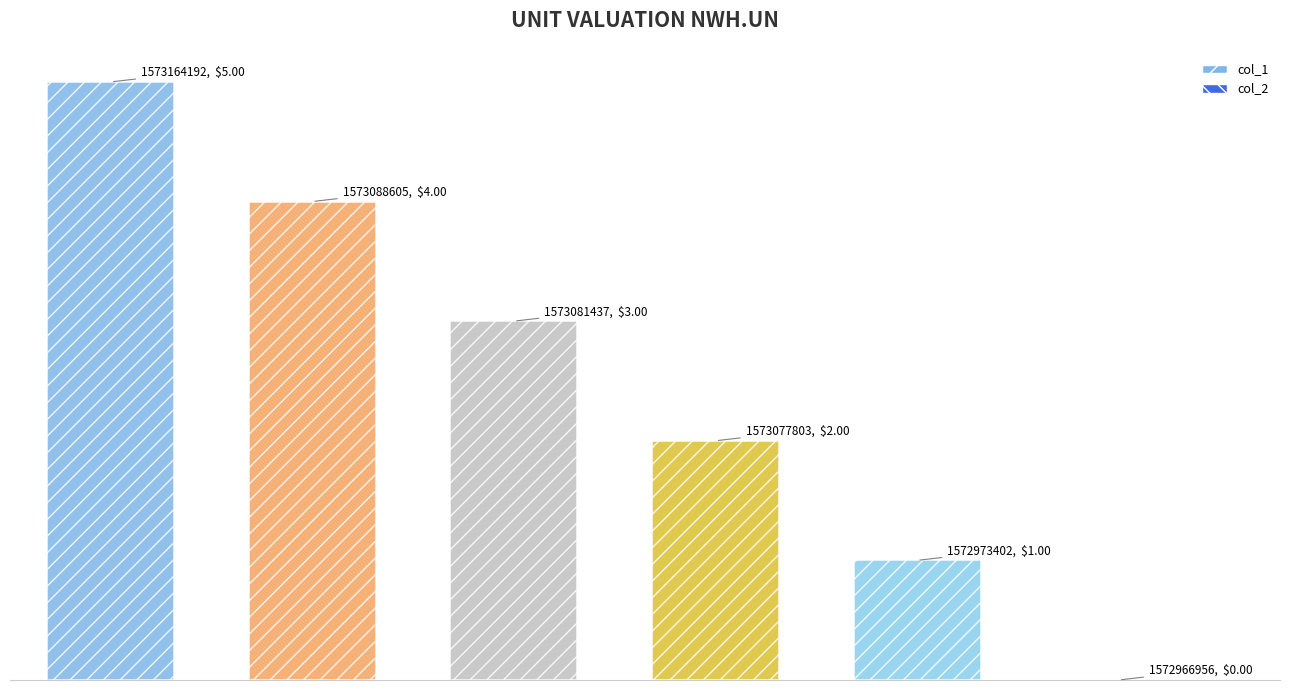

The value of col_2 at 1573077803 is 0. True or false?

True